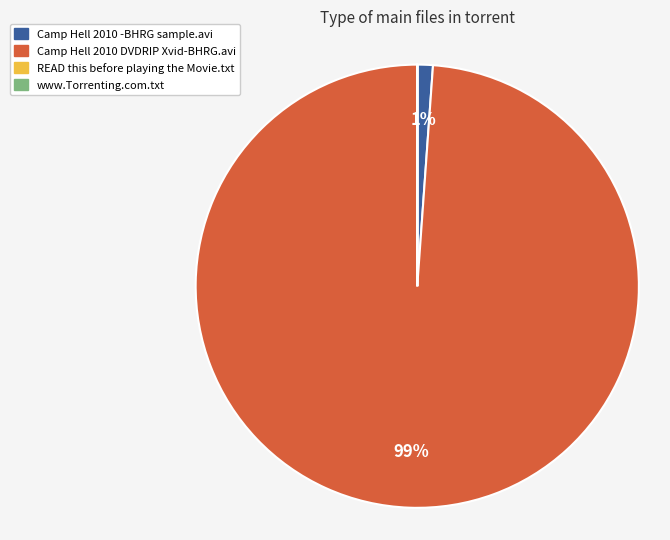

The Camp Hell 2010 -BHRG sample.avi slice represents 12% of the pie. True or false?

False